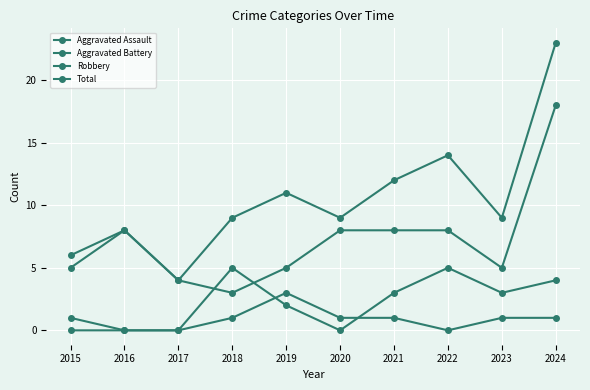

In Aggravated Battery, how many points are higher than both neighbors (excluding endpoints)?

2